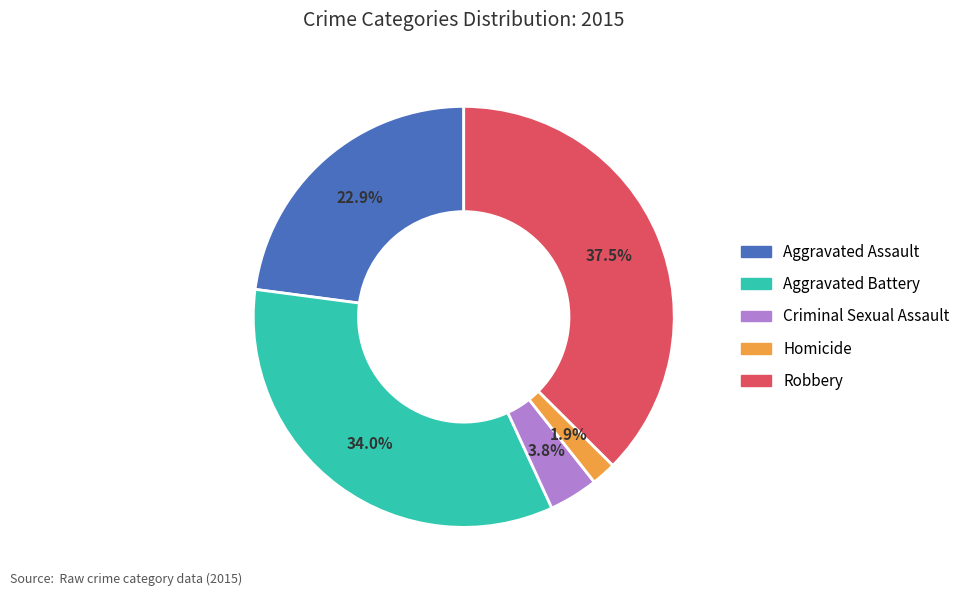

The Robbery slice represents 27% of the pie. True or false?

False